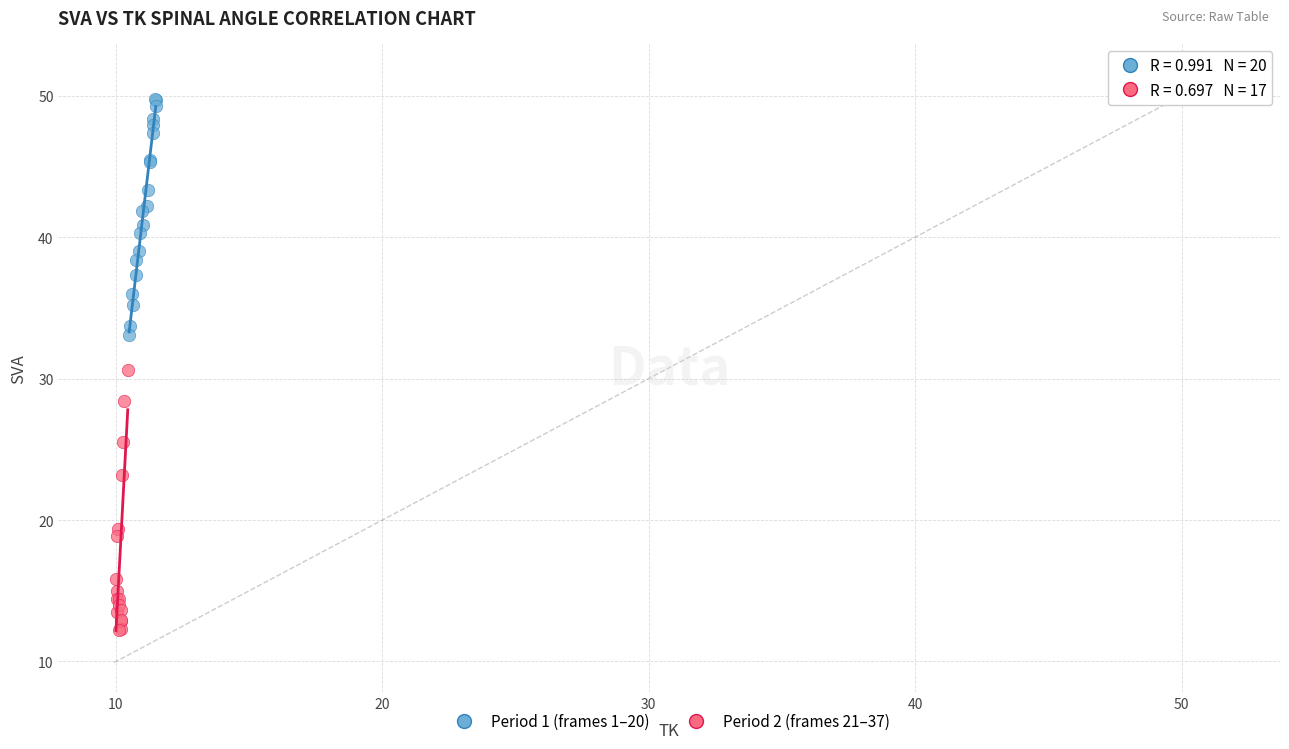

Which series has the largest Y range (max minus min)?

Period 2 (frames 21–37)